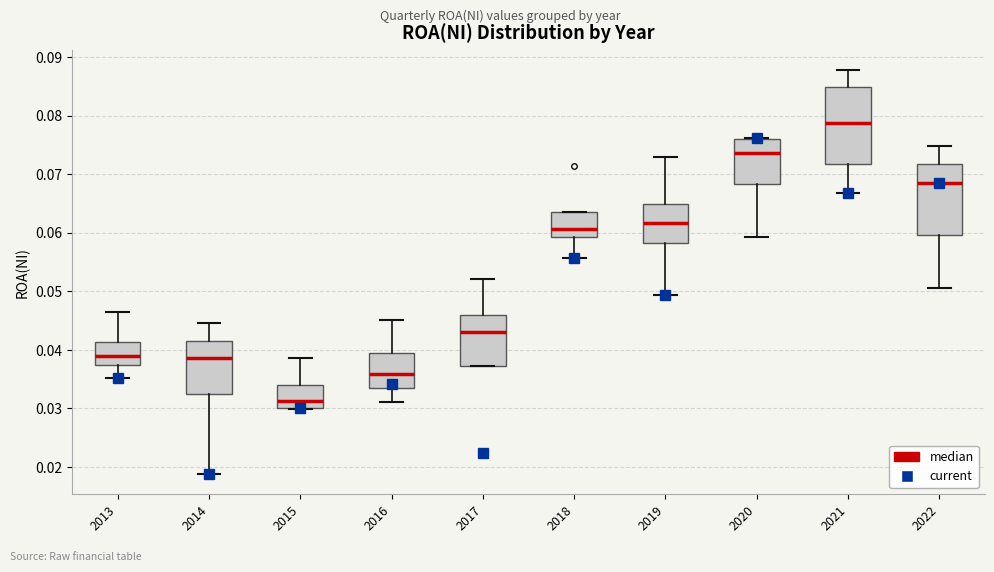

Reading left to right, read every box against the y-axis: the position of its median line, the range the box covers, and the ends of its whiskers. The values are not printed on the chart, so give them approximately, as read against the axis.

2013: median 0.039, box 0.037 to 0.041, whiskers 0.035 to 0.046
2014: median 0.039, box 0.032 to 0.041, whiskers 0.019 to 0.045
2015: median 0.031, box 0.030 to 0.034, whiskers 0.030 to 0.039
2016: median 0.036, box 0.033 to 0.040, whiskers 0.031 to 0.045
2017: median 0.043, box 0.037 to 0.046, whiskers 0.037 to 0.052
2018: median 0.061, box 0.059 to 0.064, whiskers 0.056 to 0.064
2019: median 0.062, box 0.058 to 0.065, whiskers 0.049 to 0.073
2020: median 0.074, box 0.068 to 0.076, whiskers 0.059 to 0.076
2021: median 0.079, box 0.072 to 0.085, whiskers 0.067 to 0.088
2022: median 0.069, box 0.060 to 0.072, whiskers 0.051 to 0.075